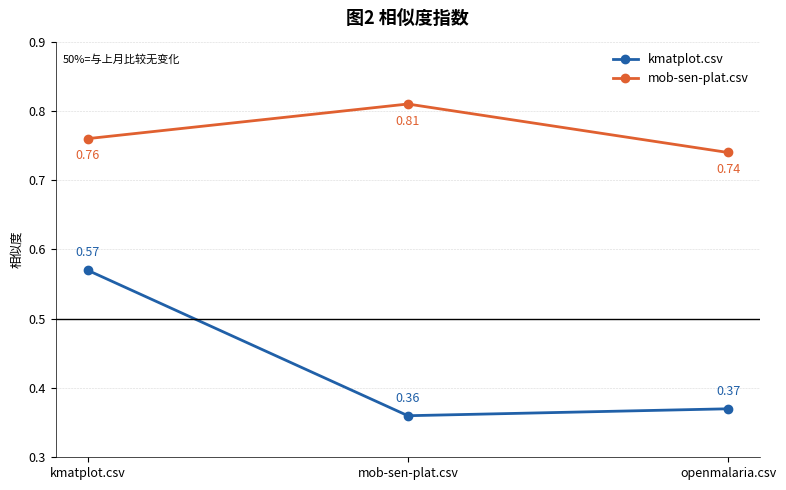

Rank the categories by mob-sen-plat.csv value from lowest to highest.

openmalaria.csv, kmatplot.csv, mob-sen-plat.csv